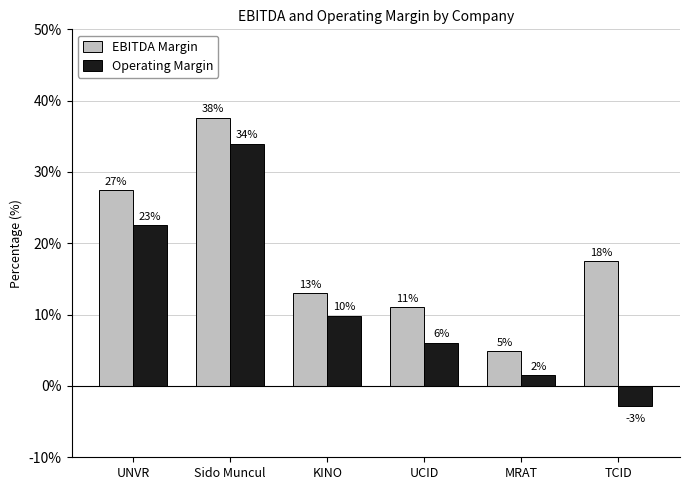

How many bars are there in total?

12